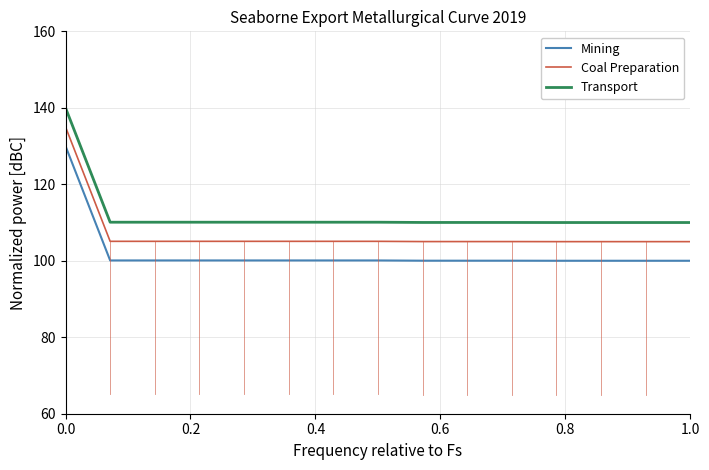

Rank the series by their average value, from lowest to highest.

Mining, Coal Preparation, Transport